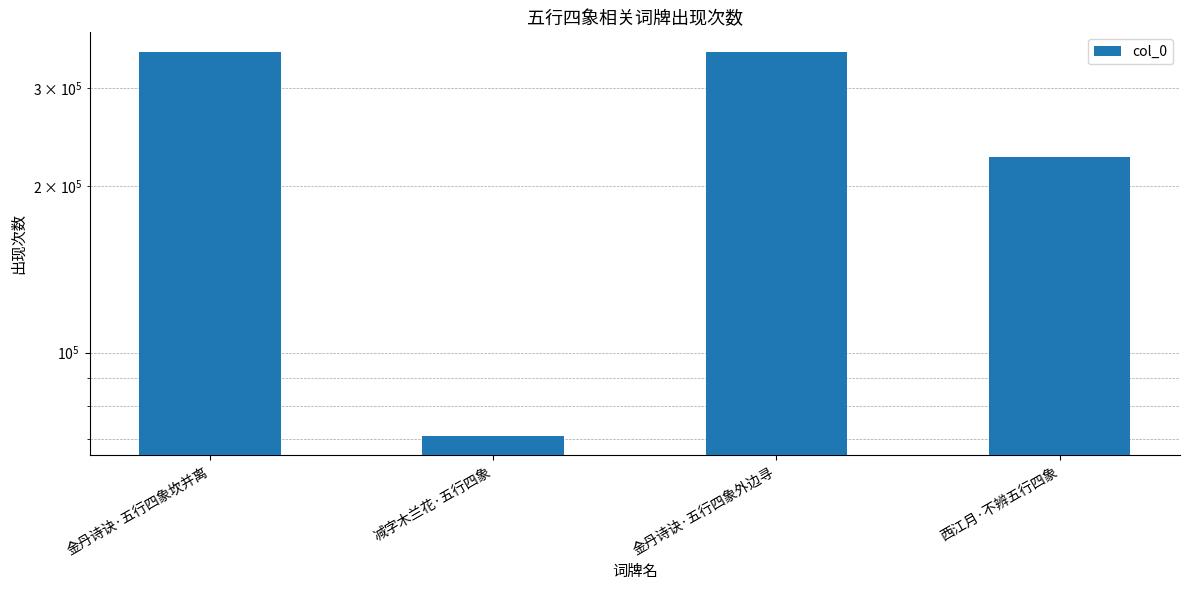

Reading left to right, what are all the values shown in this chart?

金丹诗诀·五行四象坎并离=349339	减字木兰花·五行四象=70701	金丹诗诀·五行四象外边寻=349345	西江月·不辨五行四象=224992